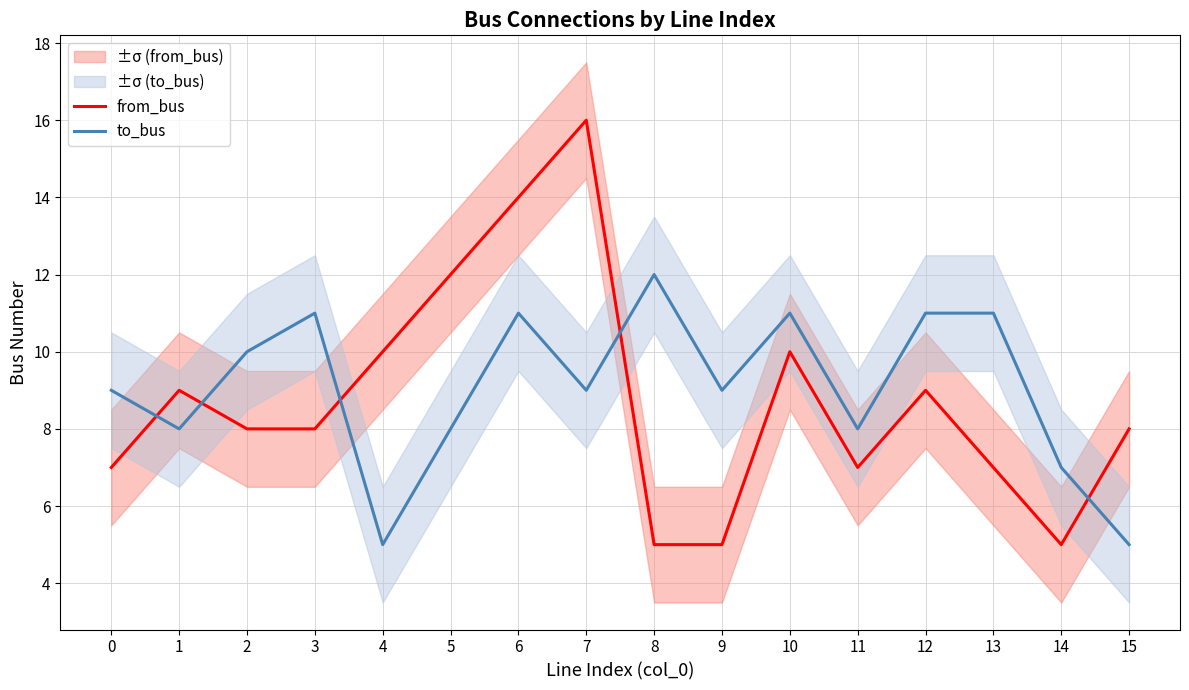

In from_bus, how many points are higher than both neighbors (excluding endpoints)?

4